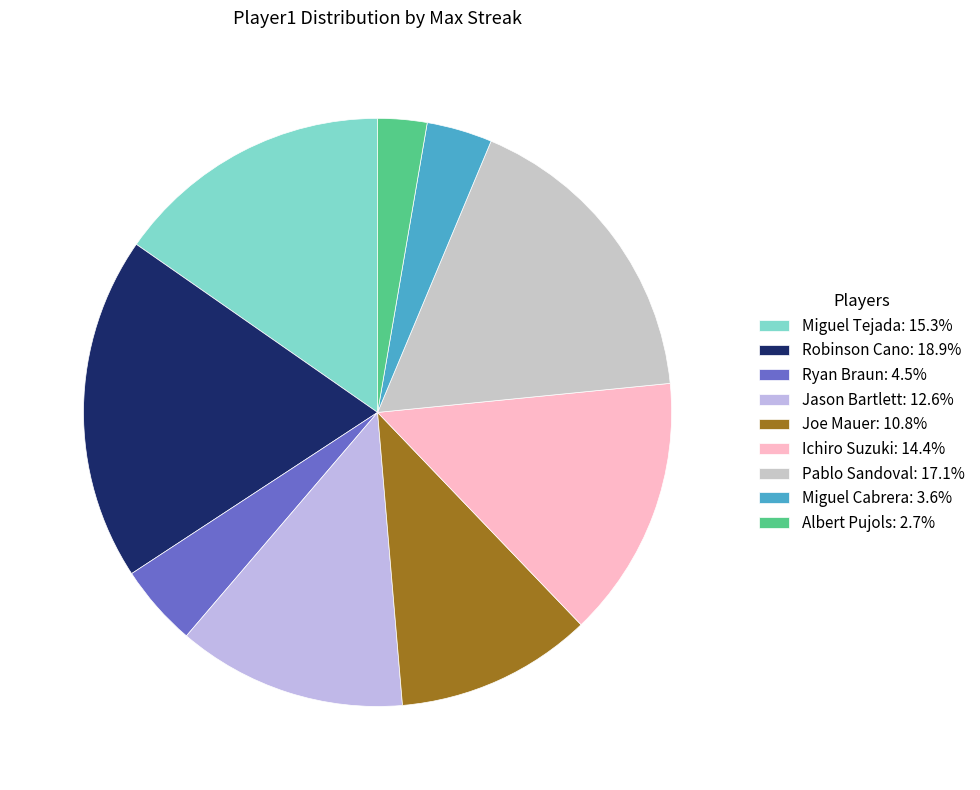

Between Pablo Sandoval and Miguel Cabrera, which is larger?

Pablo Sandoval